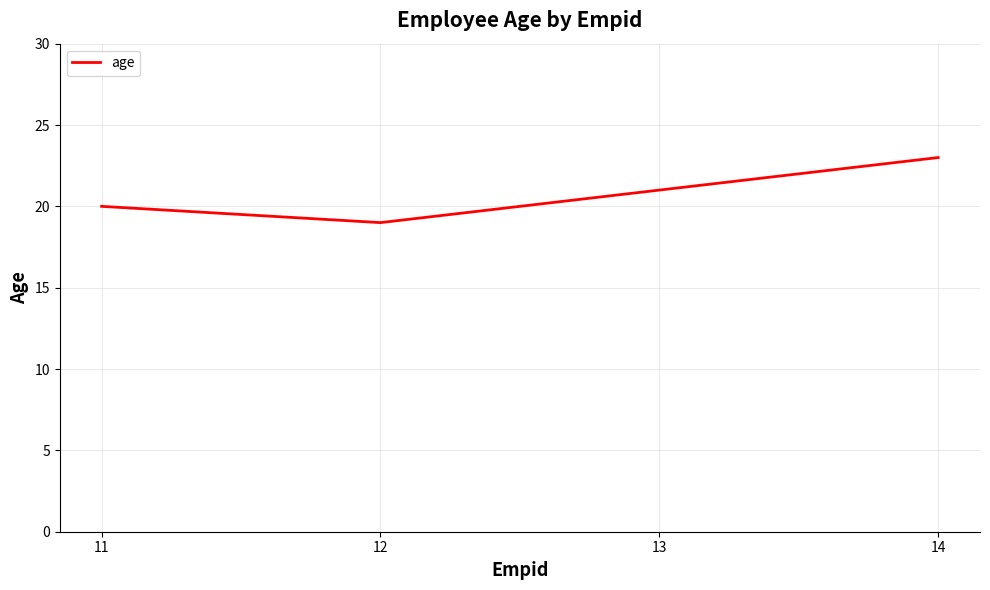

What is the difference between the maximum and minimum values?

4